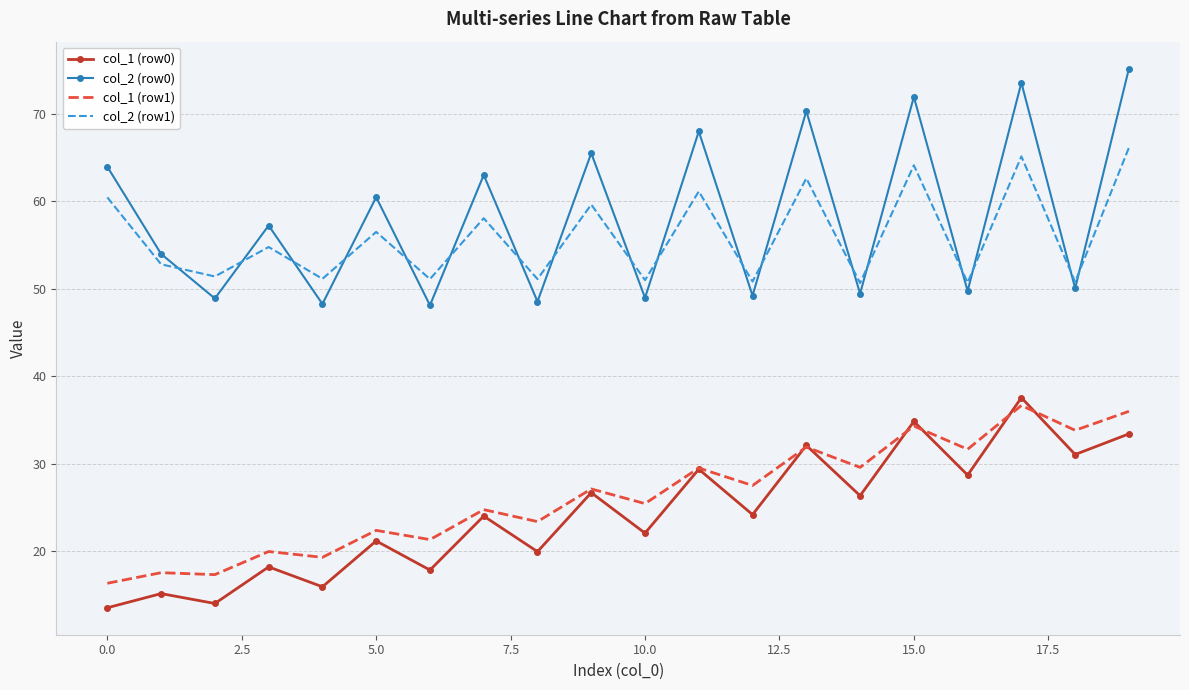

Which series has the largest range (max minus min)?

col_2 (row0)